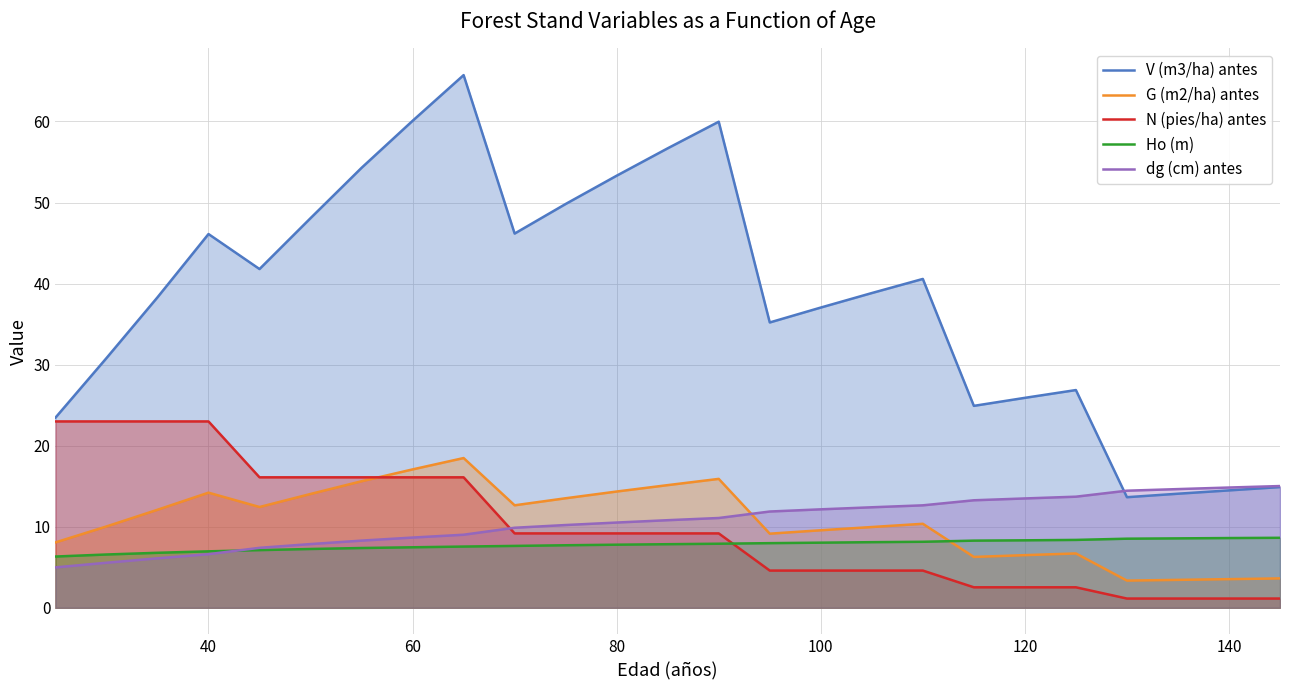

What value does the N (pies/ha) antes series have at 80?

9.2